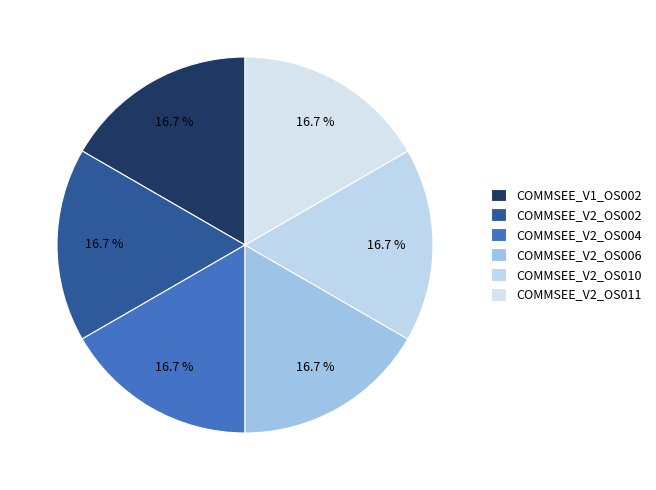

Does COMMSEE_V2_OS010 account for over 50% of the chart?

No